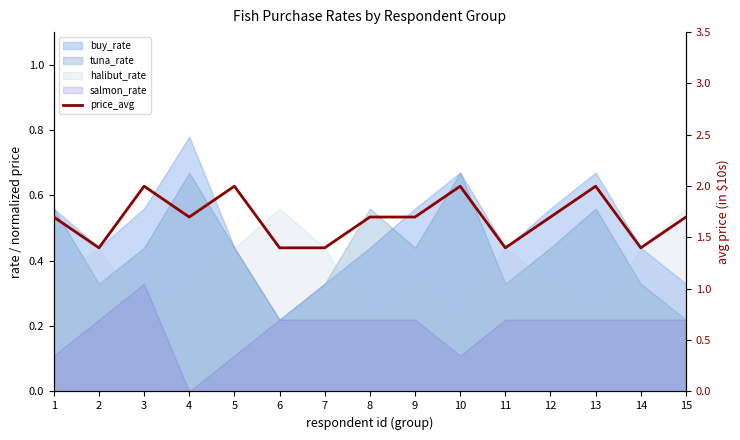

What is the minimum value shown in the chart?

1.4